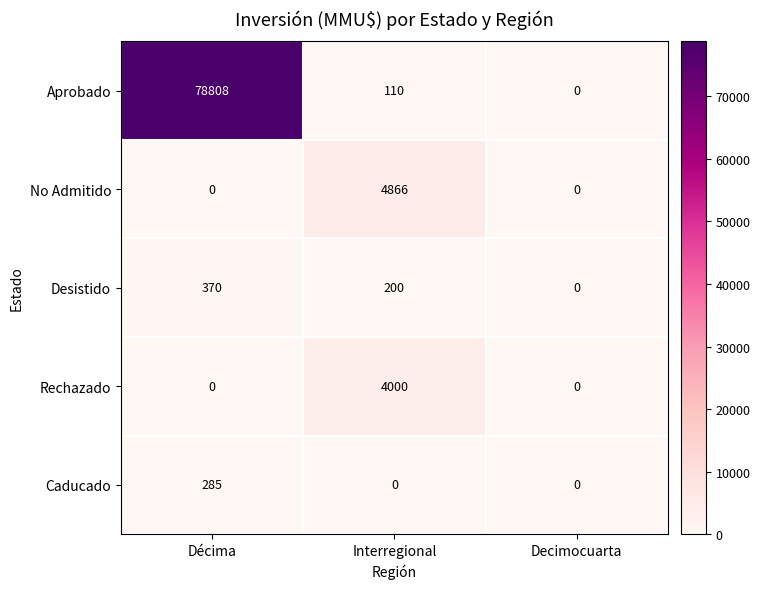

Rank the series by their maximum value, from lowest to highest.

Caducado, Desistido, Rechazado, No Admitido, Aprobado